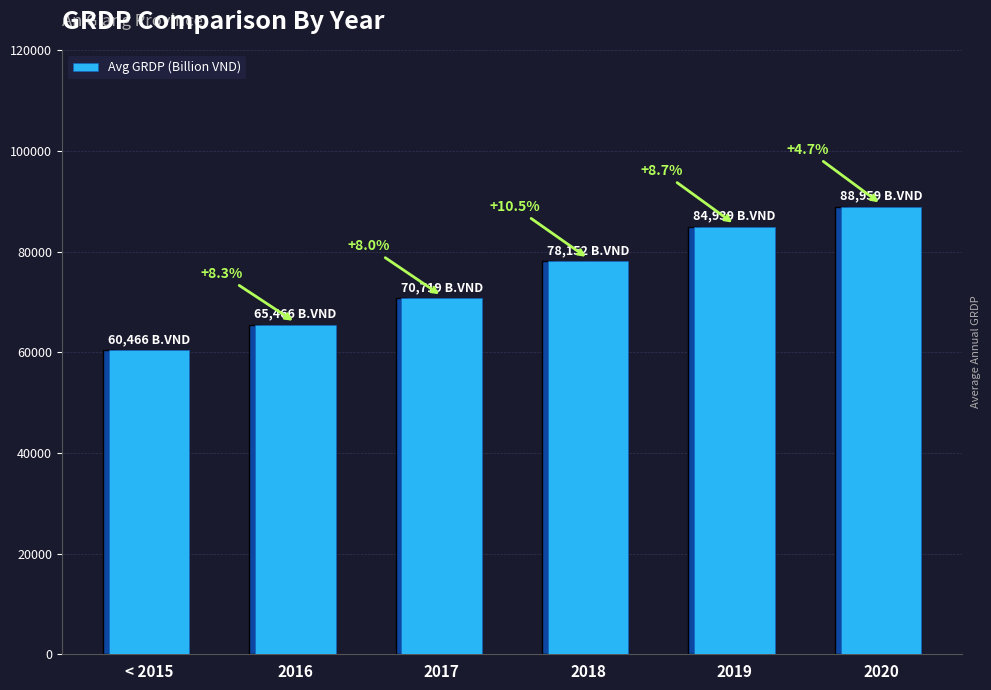

Is it true that the value at 2017 is 24460.7?

False